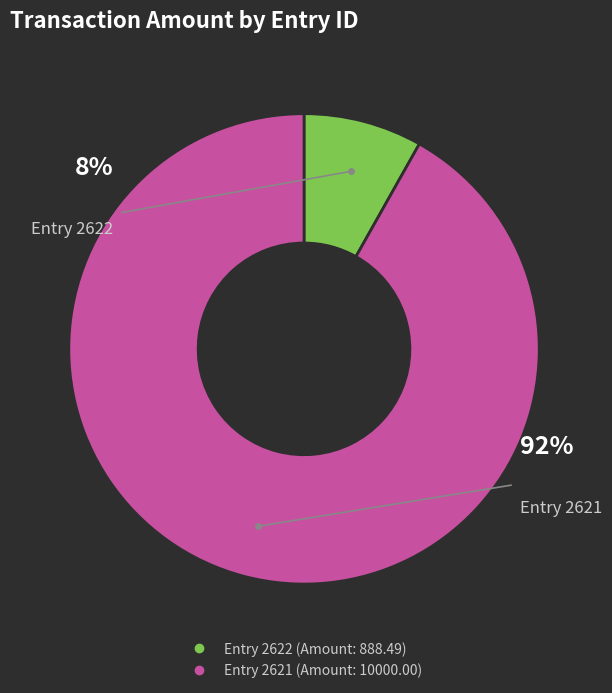

To the nearest percent, what is the average slice percentage?

50%